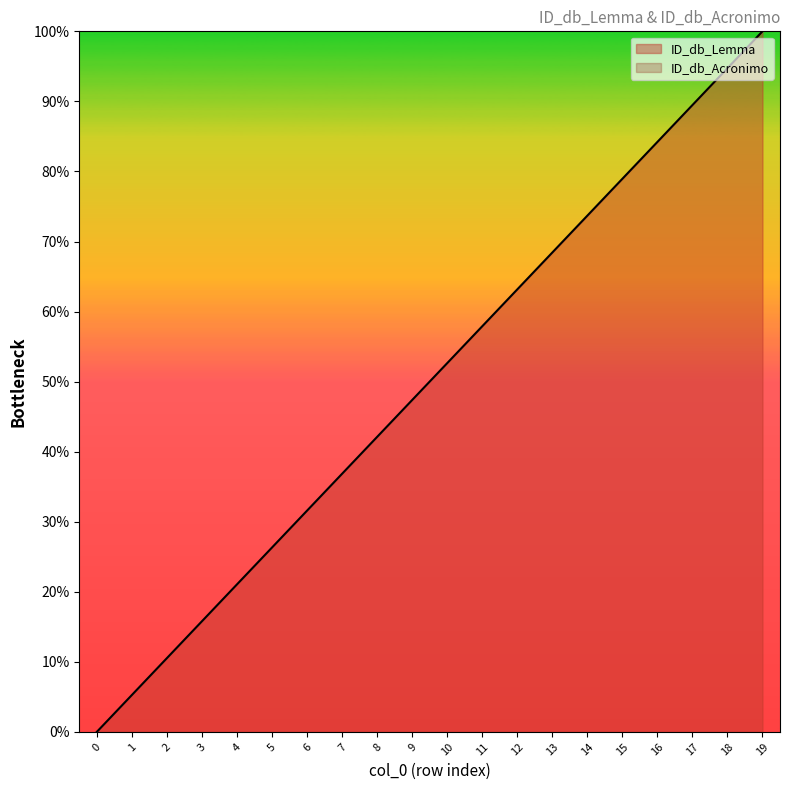

Does the chart have visible grid lines?

No